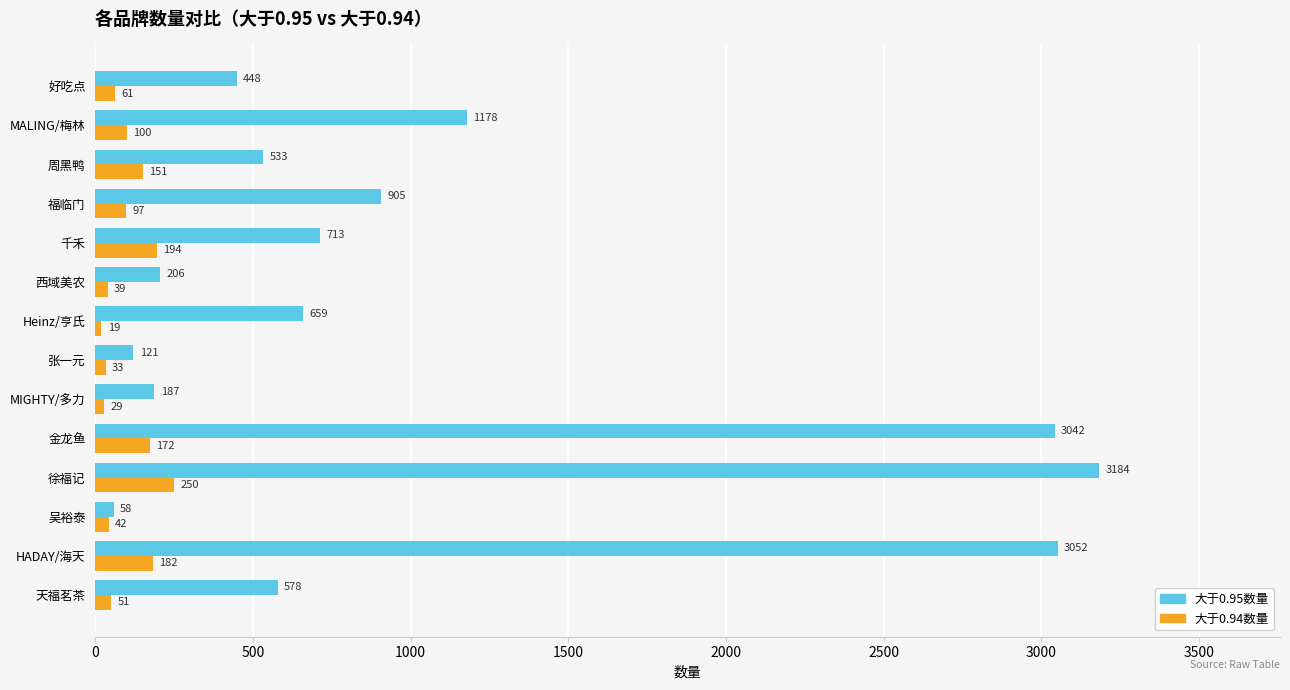

At which category is the sum across all series the highest?

徐福记